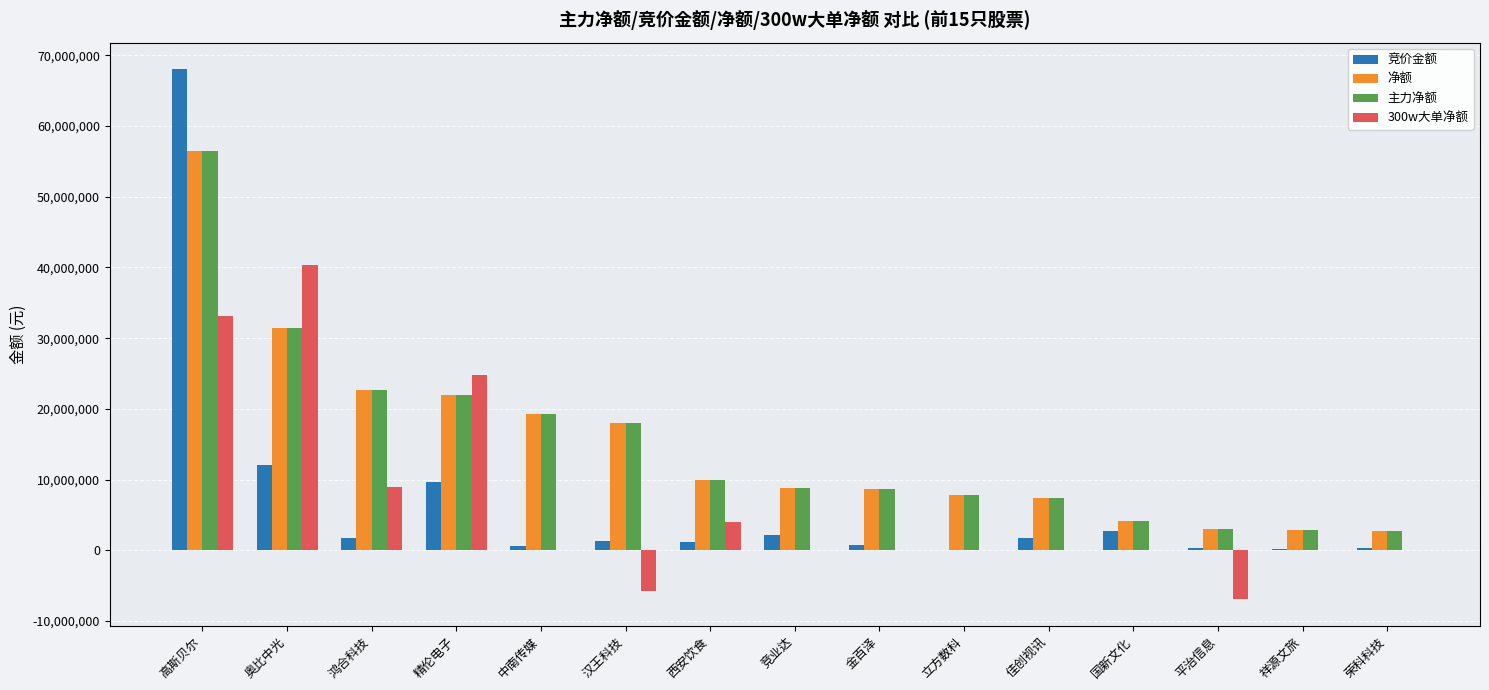

What is the approximate value of 主力净额 at 立方数科?

7775394